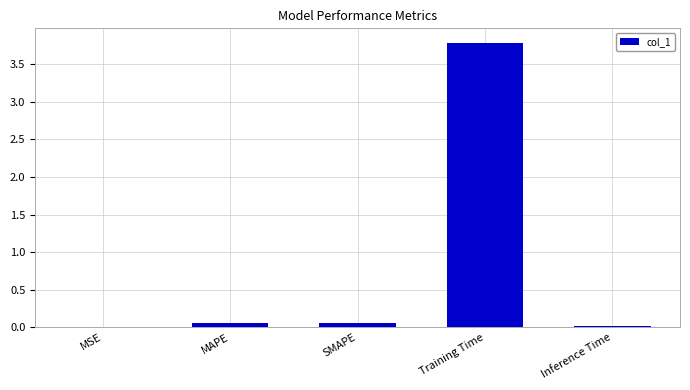

How many categories are shown in the chart?

5